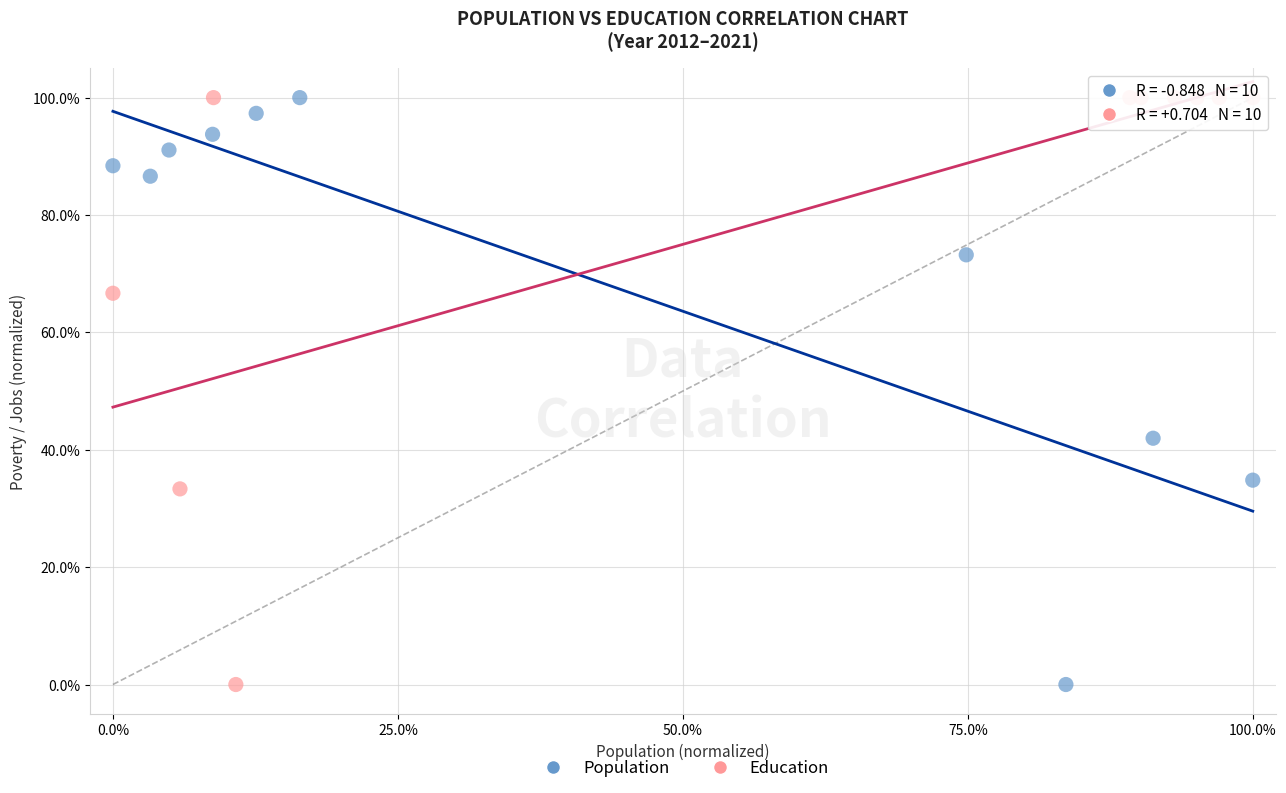

What are all the series names shown in the legend?

Population, Education